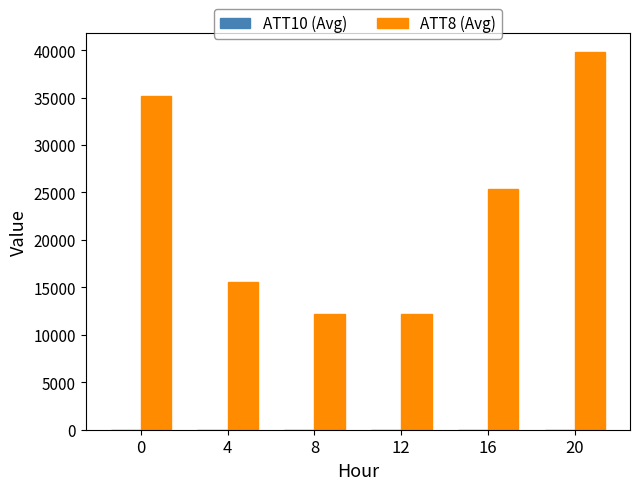

At which category is the sum across all series the highest?

20